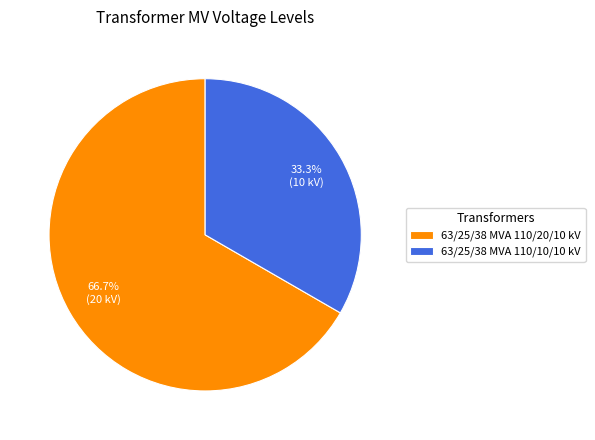

How many segments does this pie chart have?

2